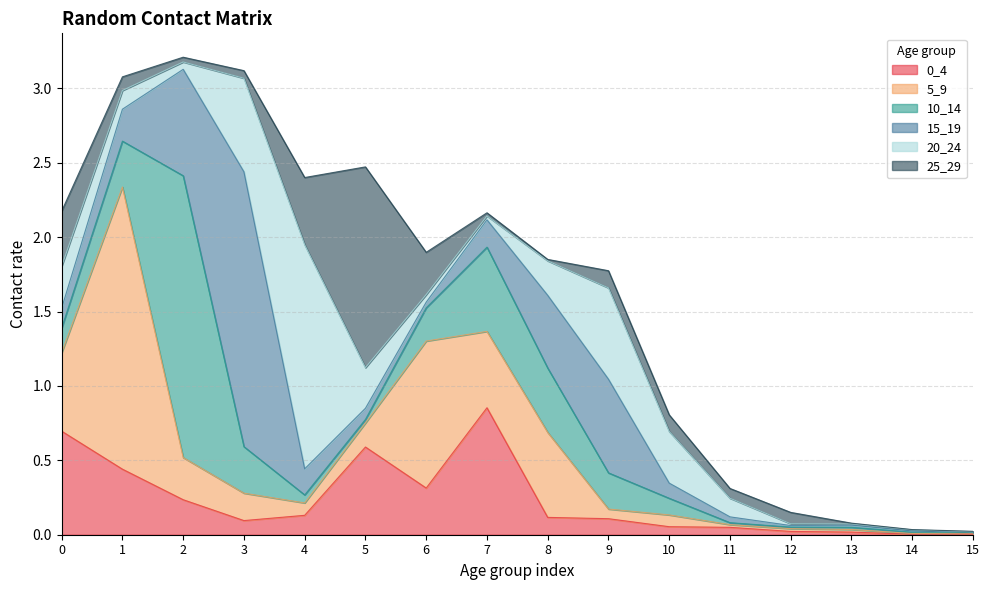

What are all the series names shown in the legend?

0_4, 5_9, 10_14, 15_19, 20_24, 25_29